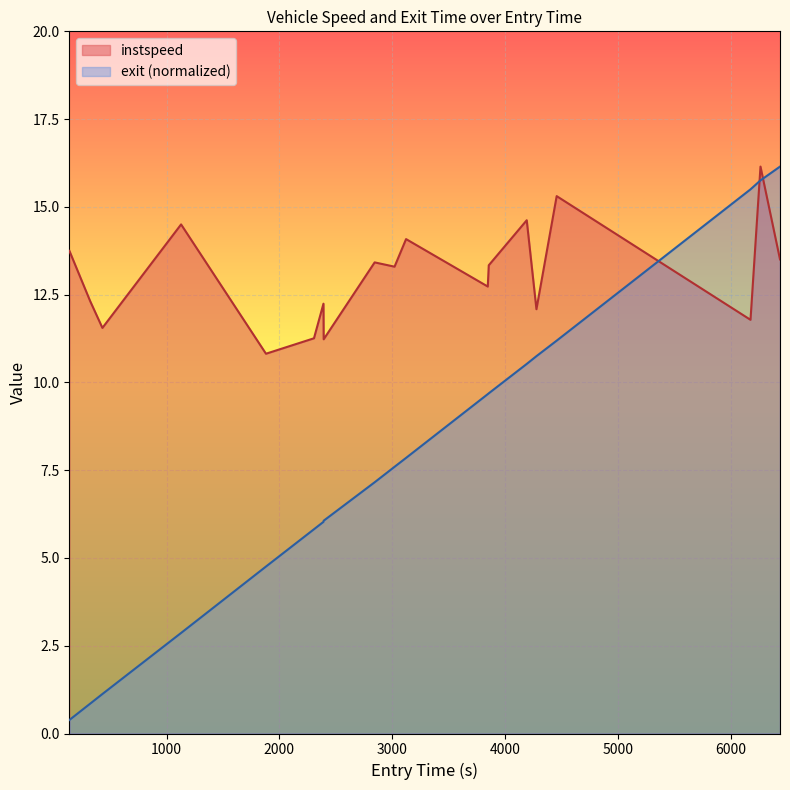

Which series has the widest spread of values?

exit (normalized)